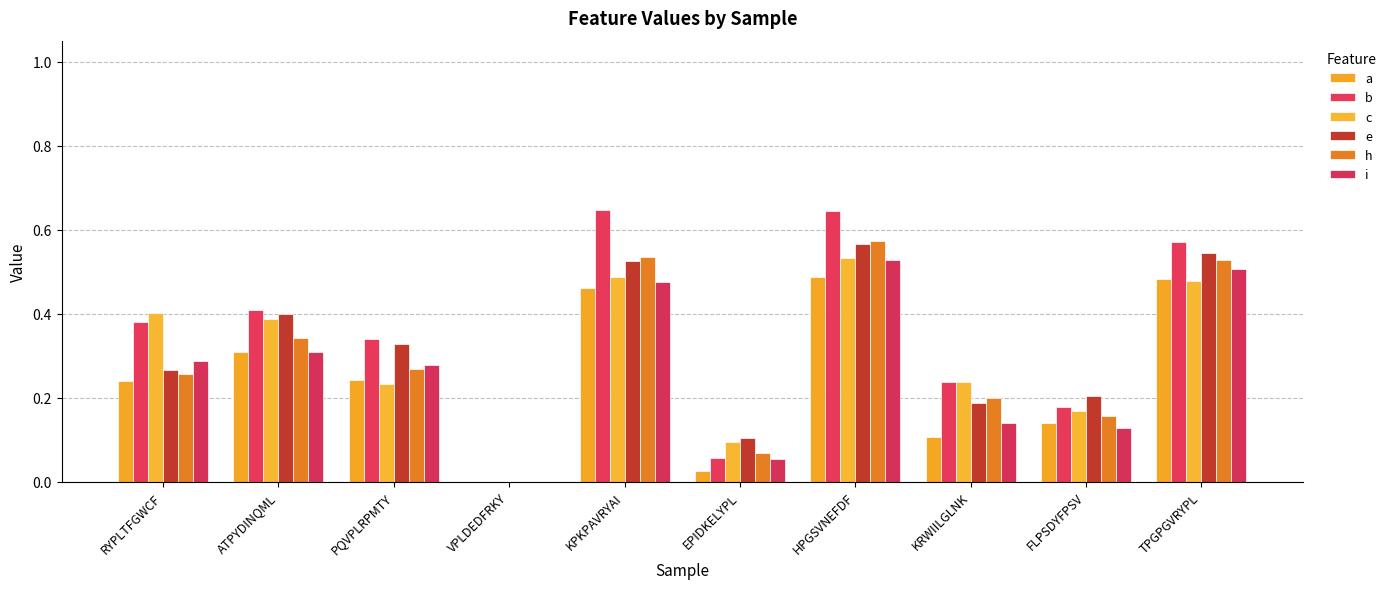

What is the difference between the h values at KPKPAVRYAI and VPLDEDFRKY?

0.5